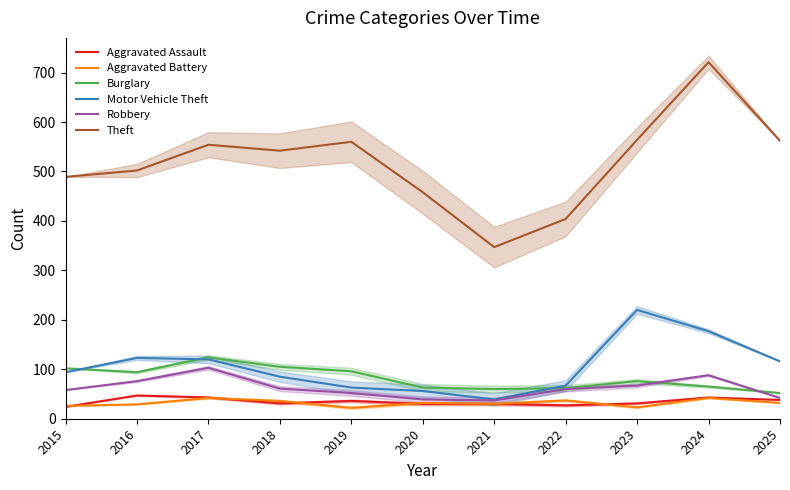

True or false: Aggravated Assault and Theft intersect in this chart.

False